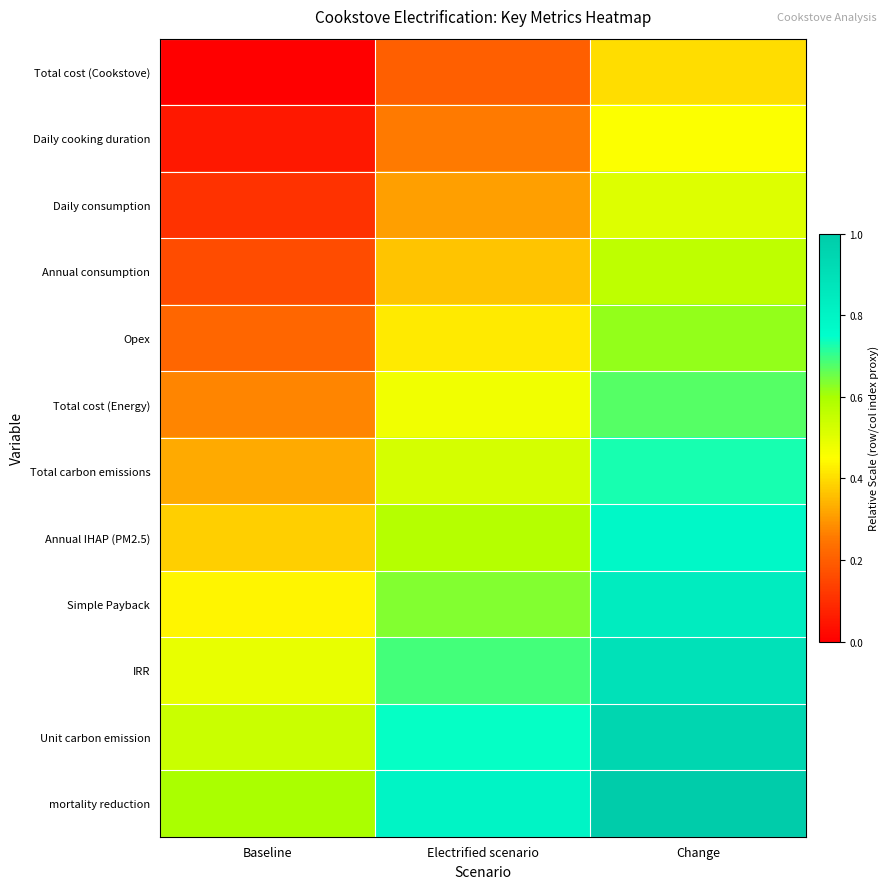

At which category is the sum across all series the highest?

Change